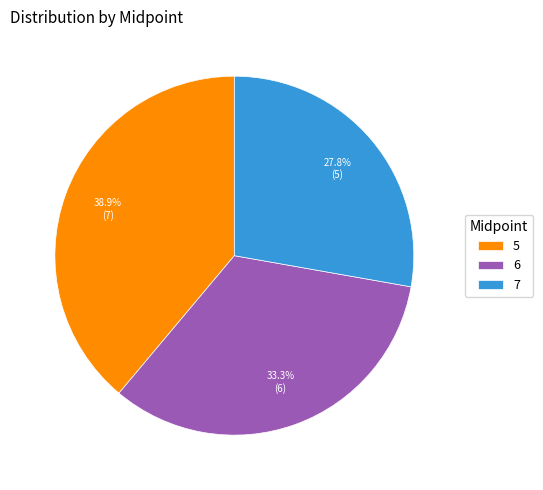

Which slice is the smallest?

7